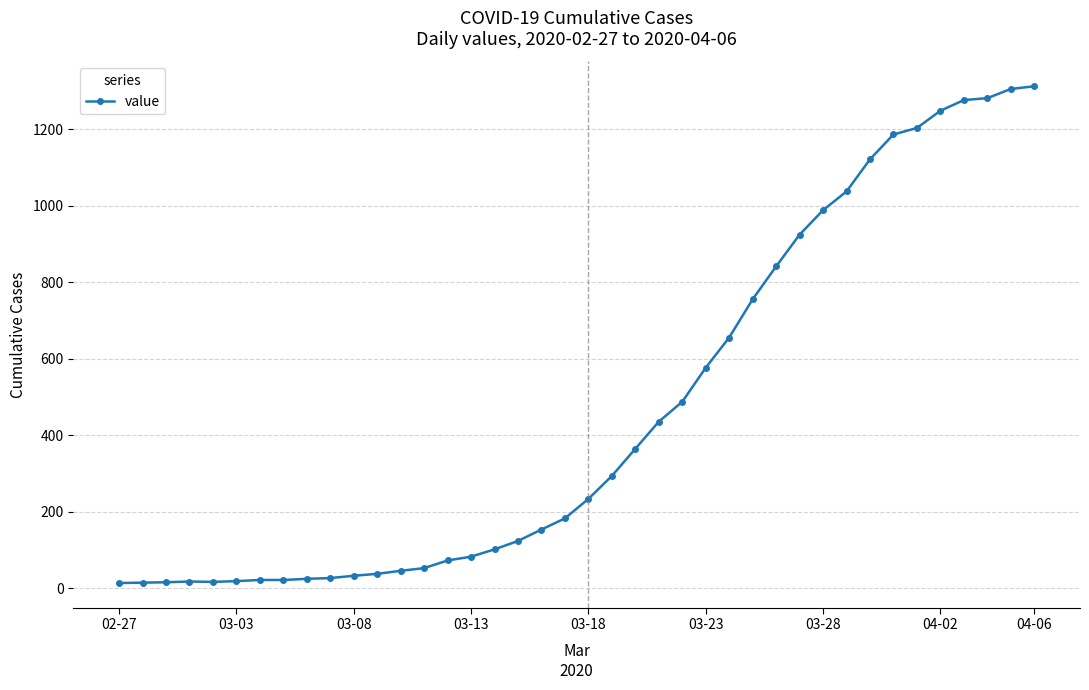

What is the greatest value displayed?

1312